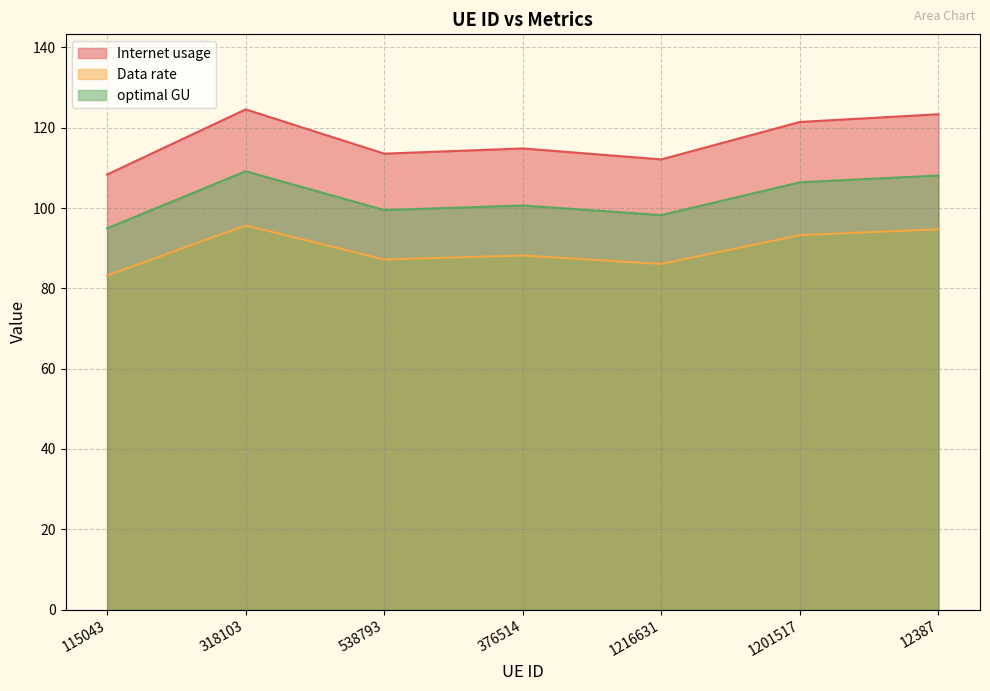

Reading left to right, extract all data points from this chart.

Internet usage: 115043=108.4	318103=124.6	538793=113.5	376514=114.8	1216631=112.1	1201517=121.4	12387=123.4
Data rate: 115043=83.2	318103=95.7	538793=87.2	376514=88.2	1216631=86.1	1201517=93.3	12387=94.7
optimal GU: 115043=95.0	318103=109.2	538793=99.5	376514=100.6	1216631=98.2	1201517=106.4	12387=108.1